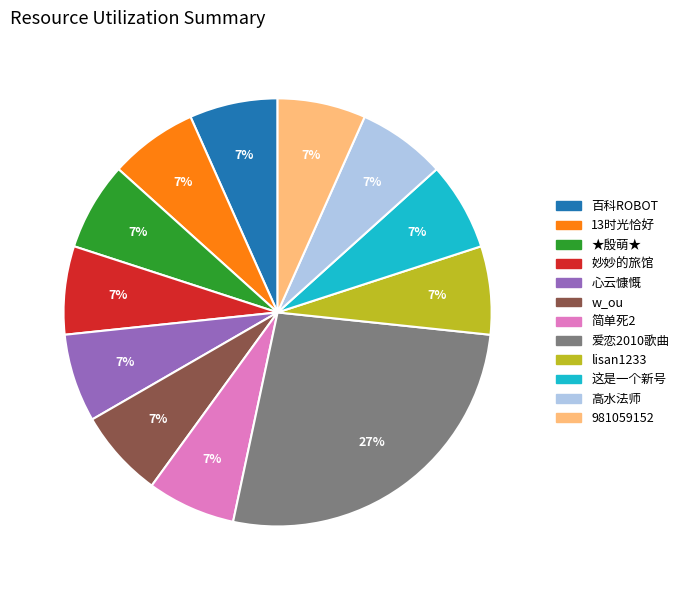

To the nearest percent, what is the combined percentage of 妙妙的旅馆 and 百科ROBOT?

13%